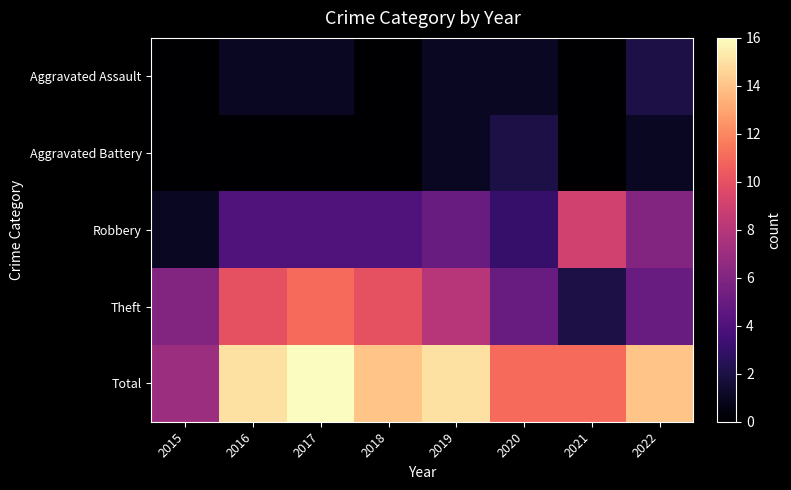

Which series has the largest total across all categories?

Total